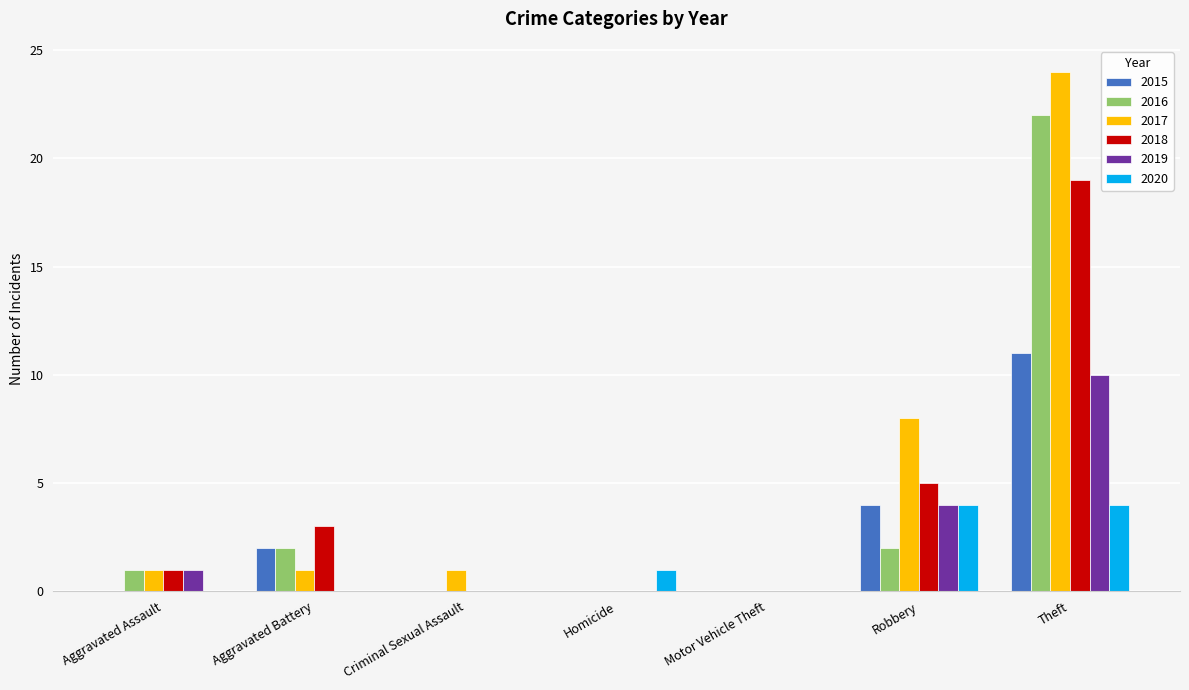

Does the chart contain stacked bars?

No